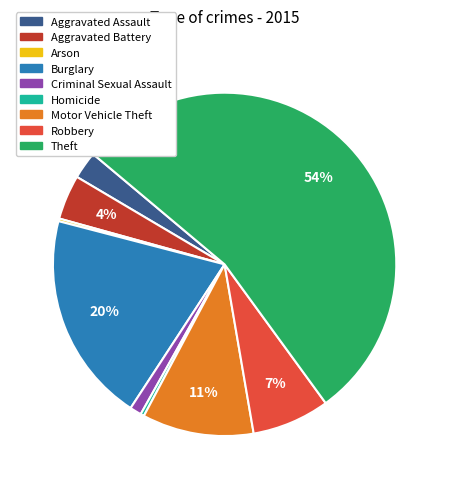

The Theft slice represents 69% of the pie. True or false?

False